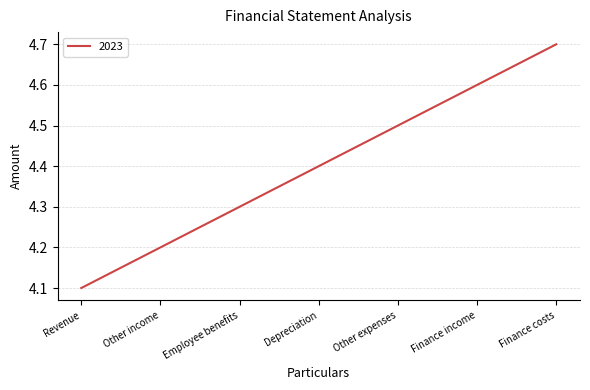

Rank the categories by value from lowest to highest.

Revenue, Other income, Employee benefits, Depreciation, Other expenses, Finance income, Finance costs